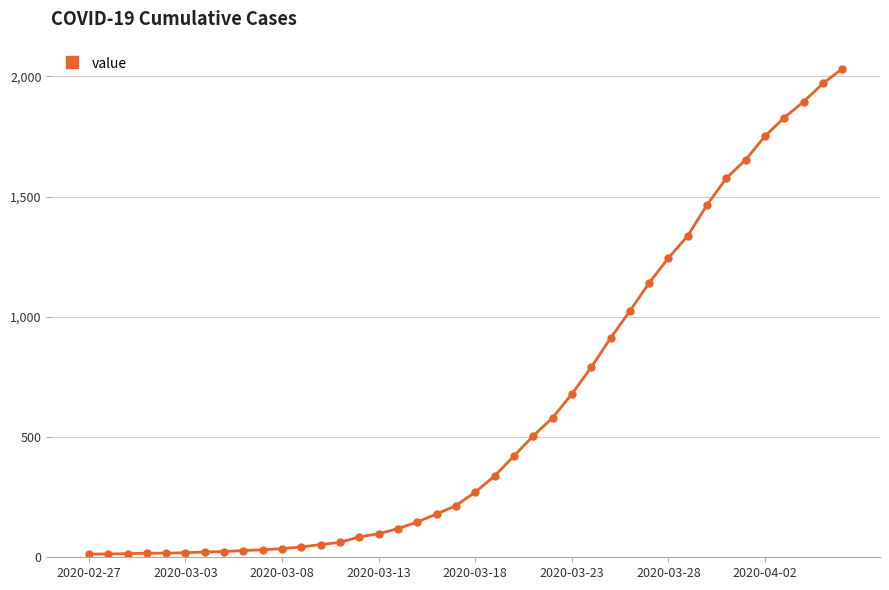

What is the maximum value shown in the chart?

2032